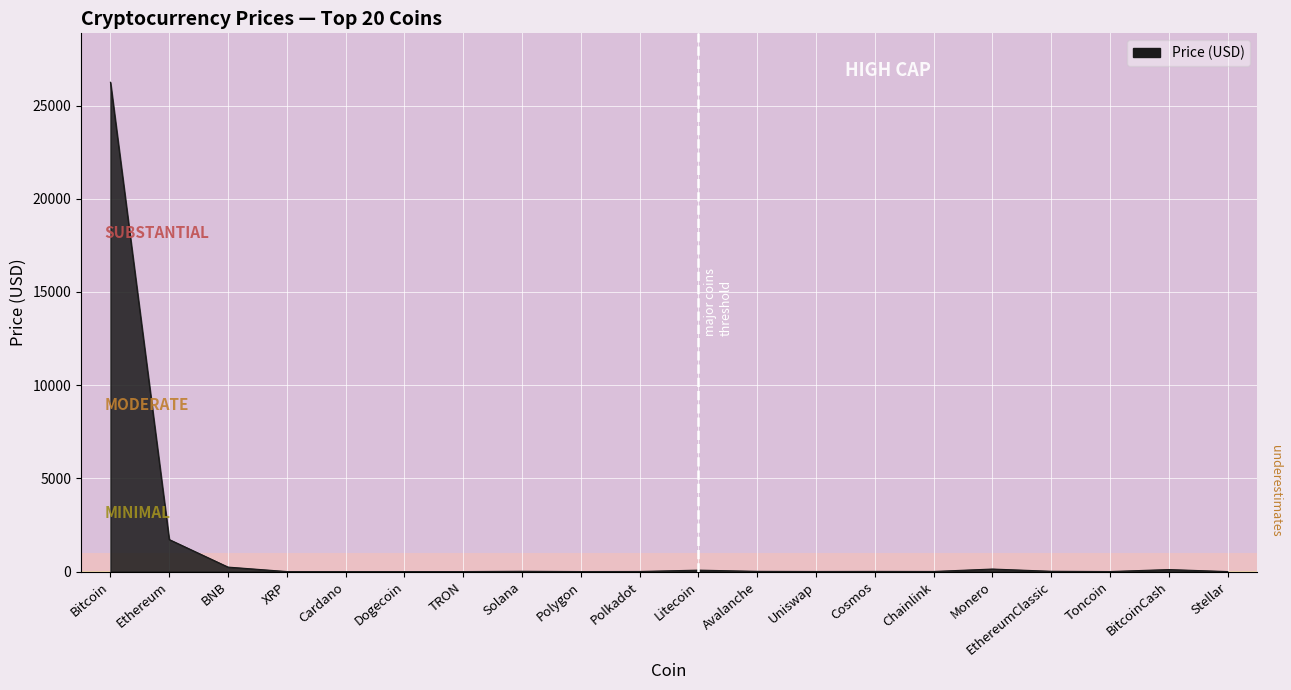

Between Bitcoin and Monero, which is larger?

Bitcoin